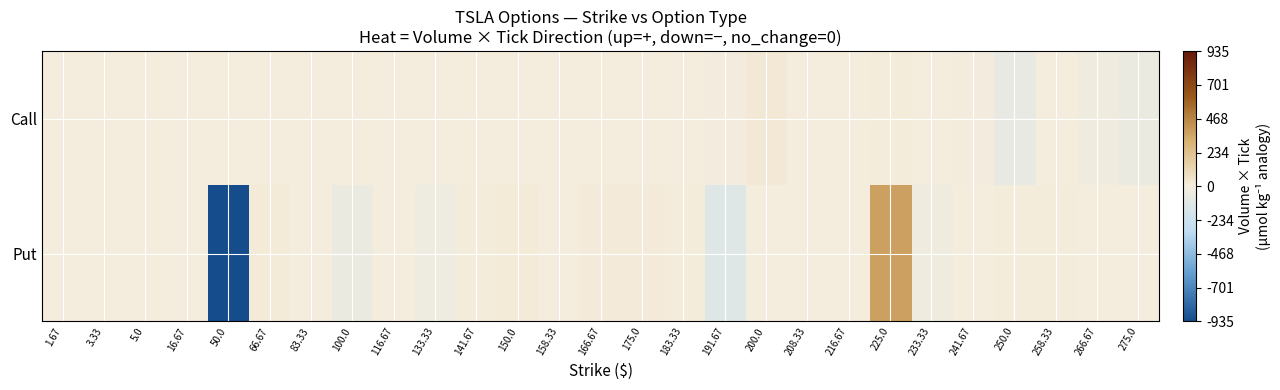

Reading left to right, what are all the values shown in this chart?

Call: 1.67=0	3.33=0	5.0=0	16.67=0	50.0=0	66.67=0	83.33=0	100.0=0	116.67=0	133.33=0	141.67=-1	150.0=0	158.33=0	166.67=-3	175.0=0	183.33=-2	191.67=-6	200.0=22	208.33=0	216.67=0	225.0=7	233.33=0	241.67=-5	250.0=-75	258.33=0	266.67=-22	275.0=-53
Put: 1.67=0	3.33=0	5.0=-1	16.67=2	50.0=-935	66.67=16	83.33=0	100.0=-61	116.67=0	133.33=-40	141.67=4	150.0=18	158.33=3	166.67=12	175.0=14	183.33=7	191.67=-126	200.0=0	208.33=0	216.67=1	225.0=376	233.33=-32	241.67=3	250.0=6	258.33=6	266.67=0	275.0=3